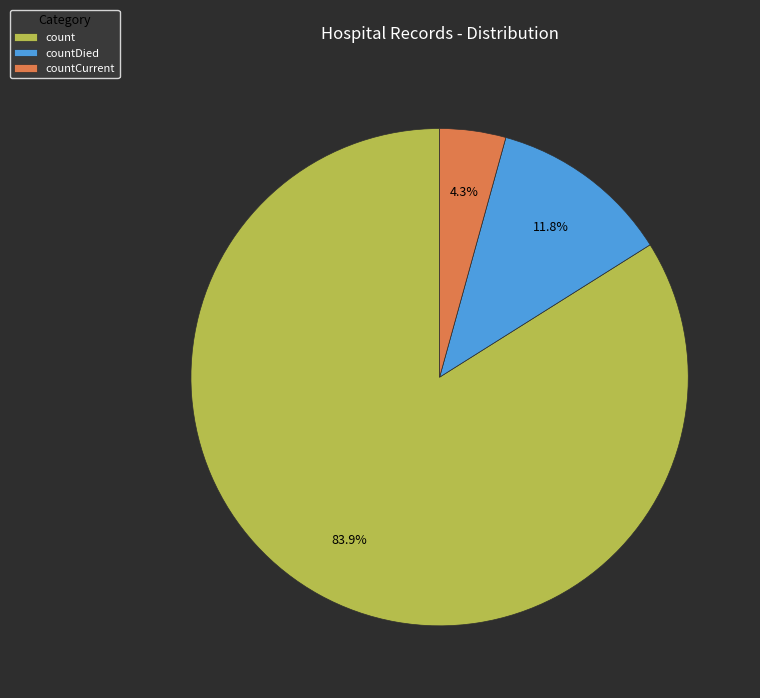

Does count represent more than half of the total?

Yes